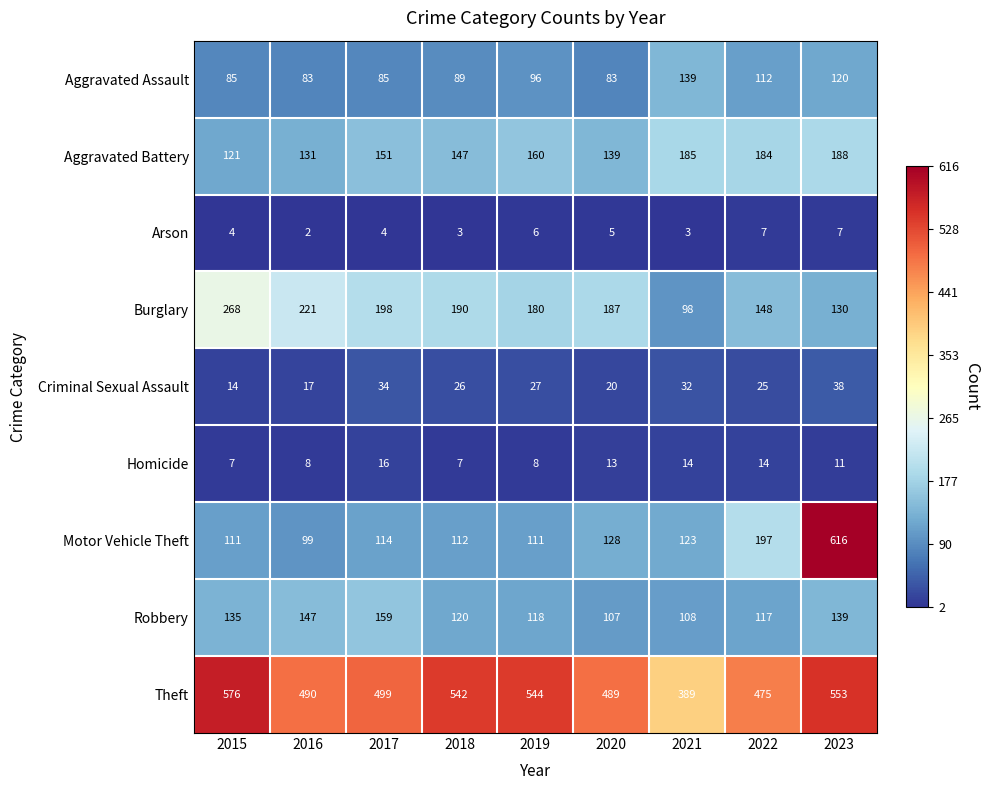

What is the difference between the highest and lowest values at 2017?

495